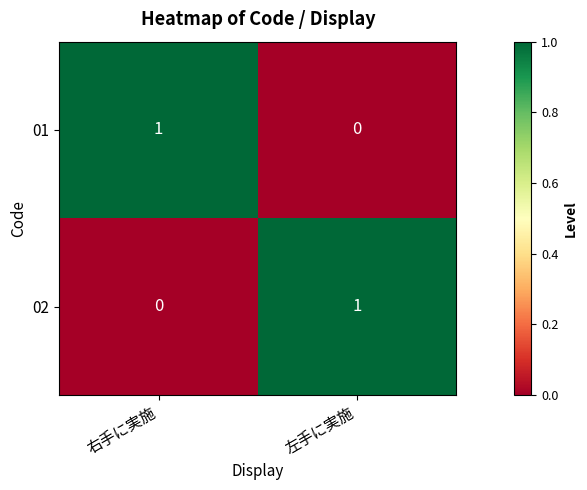

Where is 02 nearest to the value 0?

右手に実施